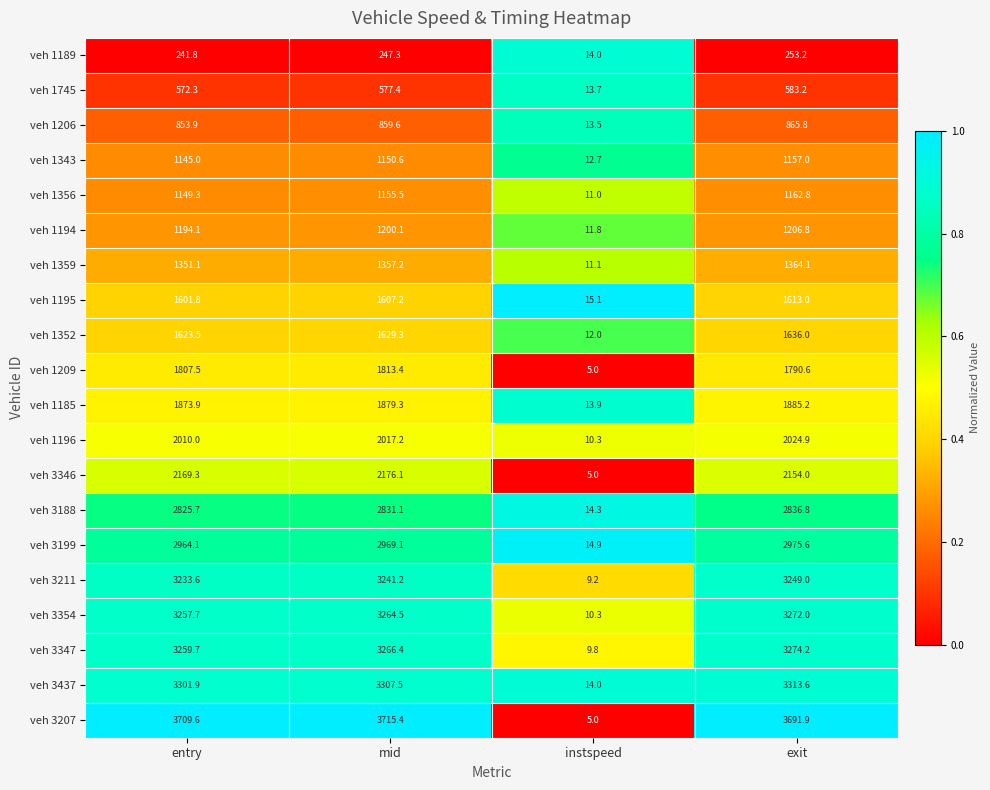

Rank the series by their maximum value, from lowest to highest.

veh 1189, veh 1745, veh 1206, veh 1343, veh 1356, veh 1194, veh 1359, veh 1195, veh 1352, veh 1209, veh 1185, veh 1196, veh 3346, veh 3188, veh 3199, veh 3211, veh 3354, veh 3347, veh 3437, veh 3207